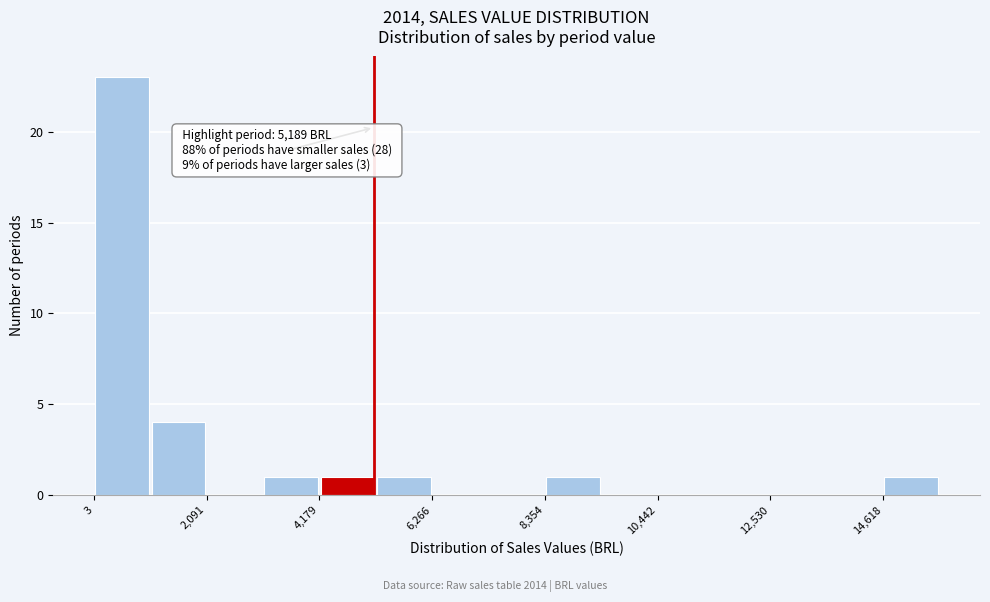

Around what value on the x-axis is the tallest bar? Give the approximate position of its centre, as read against the axis.

500